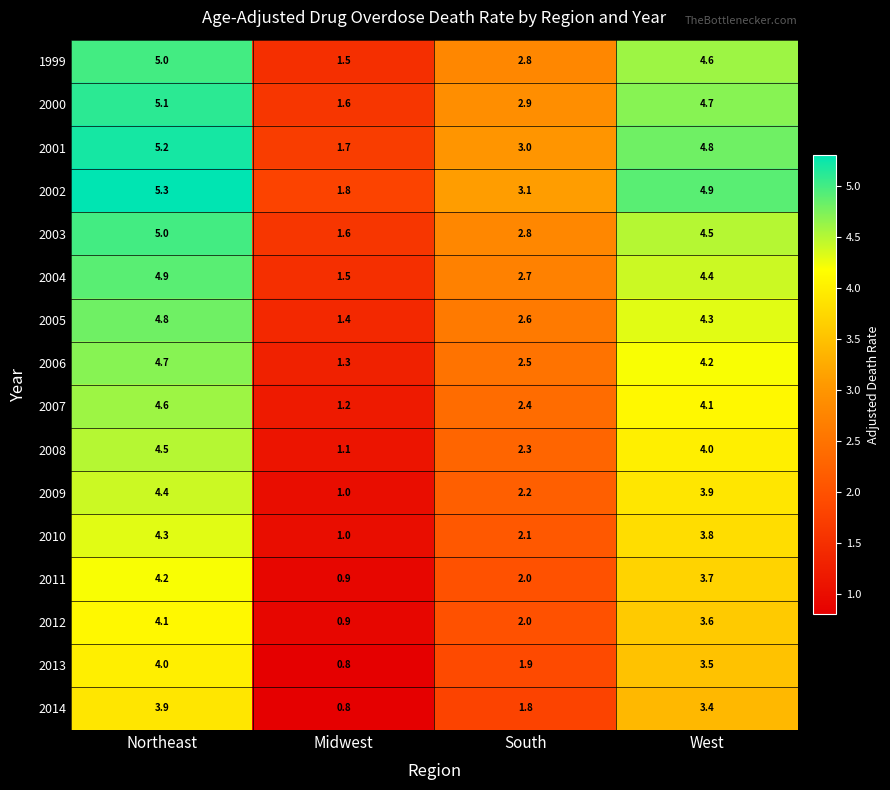

What is the difference between the maximum and minimum values in the 2008 series?

3.4